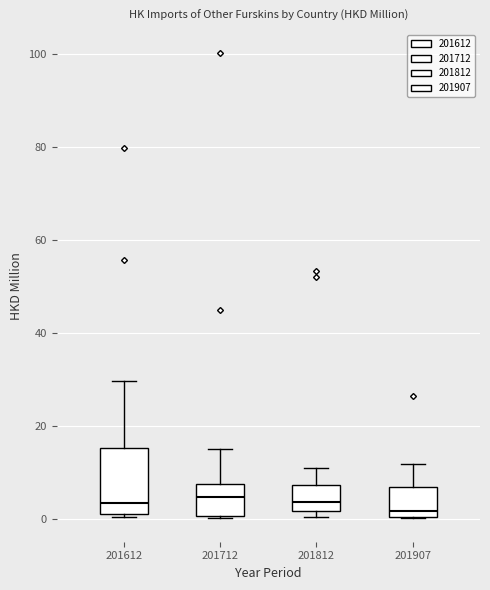

Reading left to right, read every box against the y-axis: the position of its median line, the range the box covers, and the ends of its whiskers. The values are not printed on the chart, so give them approximately, as read against the axis.

201612: median 4, box 0 to 16, whiskers 0 to 30
201712: median 4, box 0 to 8, whiskers 0 to 16
201812: median 4, box 2 to 8, whiskers 0 to 10
201907: median 2, box 0 to 6, whiskers 0 to 12